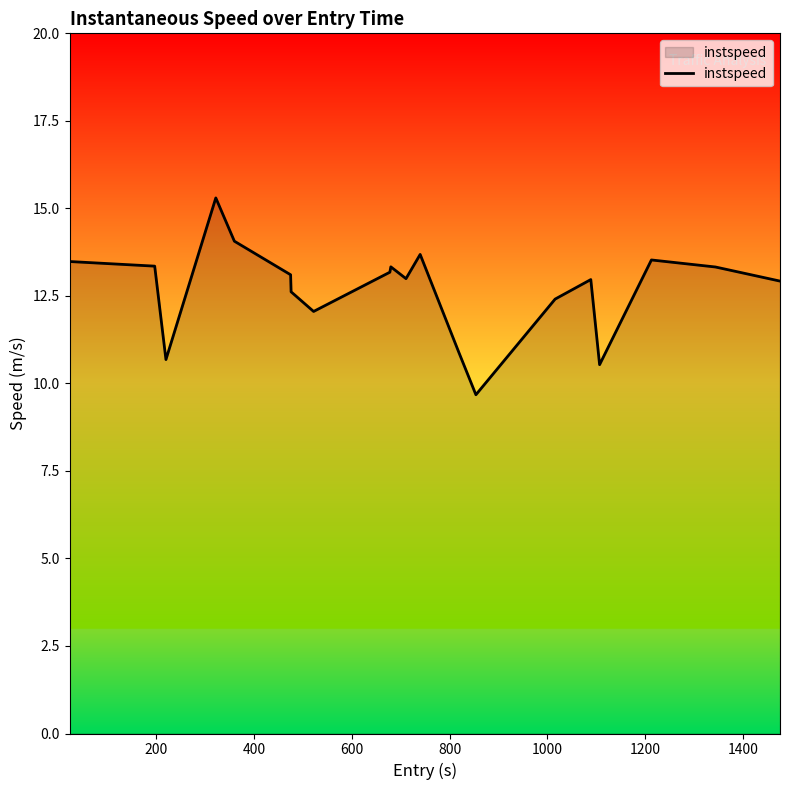

What is the smallest value displayed?

9.7